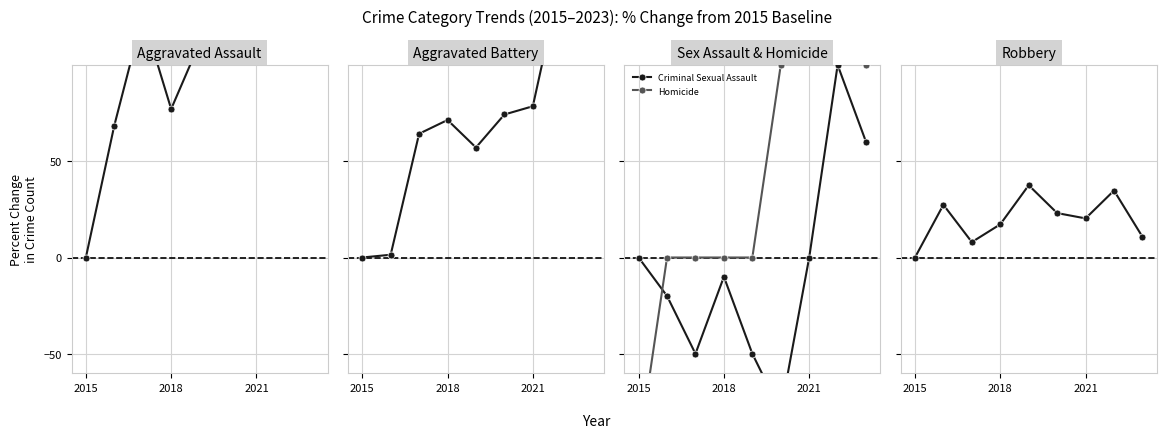

Is this an area chart (filled region under the line)?

No